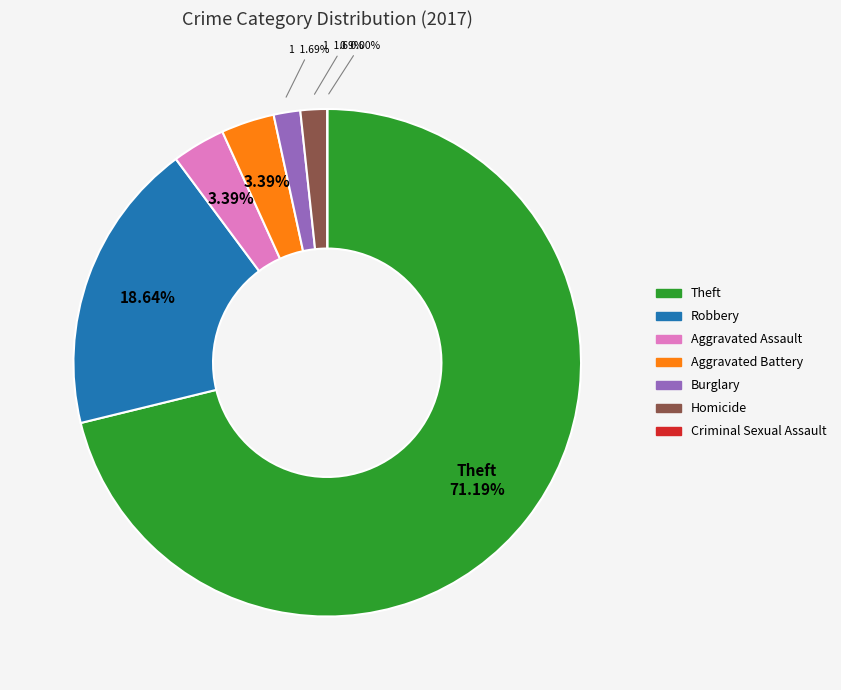

What percentage is NOT represented by Aggravated Assault?

96.6%